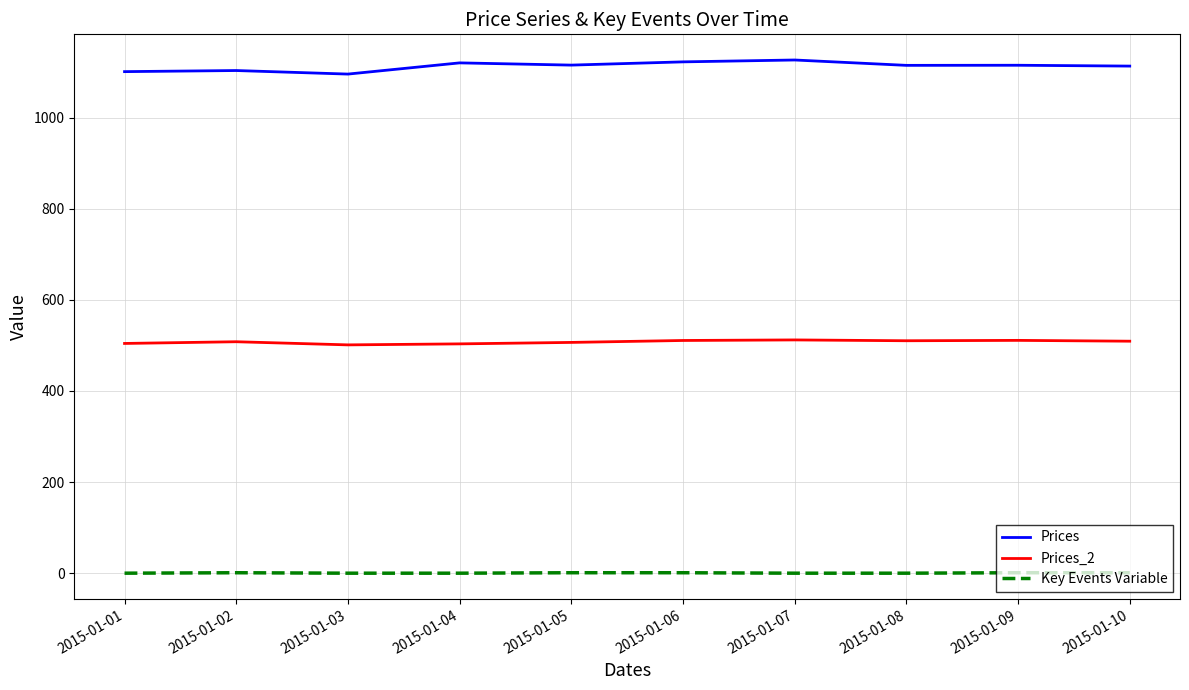

How many values in the Key Events Variable series are below 1?

5